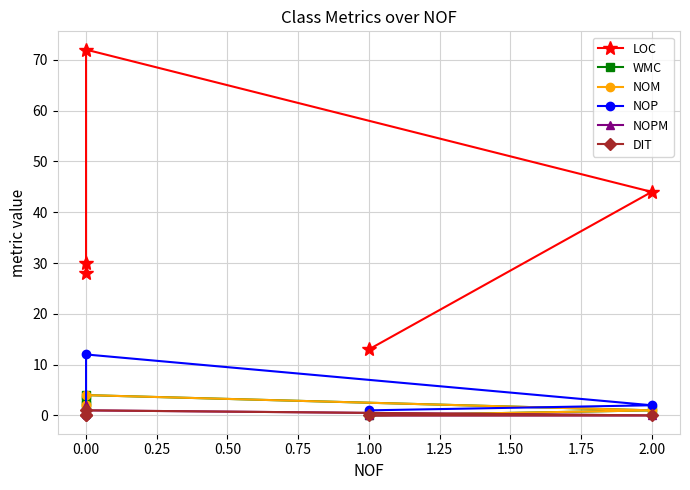

How many values in the WMC series are below 2?

2